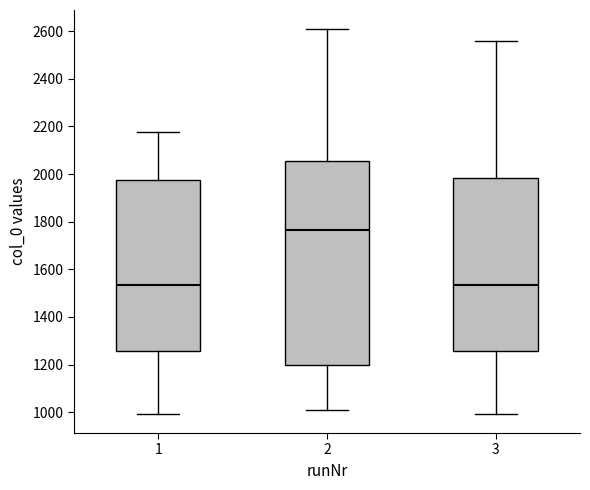

Reading left to right, read every box against the y-axis: the position of its median line, the range the box covers, and the ends of its whiskers. The values are not printed on the chart, so give them approximately, as read against the axis.

1: median 1540, box 1260 to 1980, whiskers 1000 to 2180
2: median 1760, box 1200 to 2060, whiskers 1000 to 2600
3: median 1540, box 1260 to 1980, whiskers 1000 to 2560